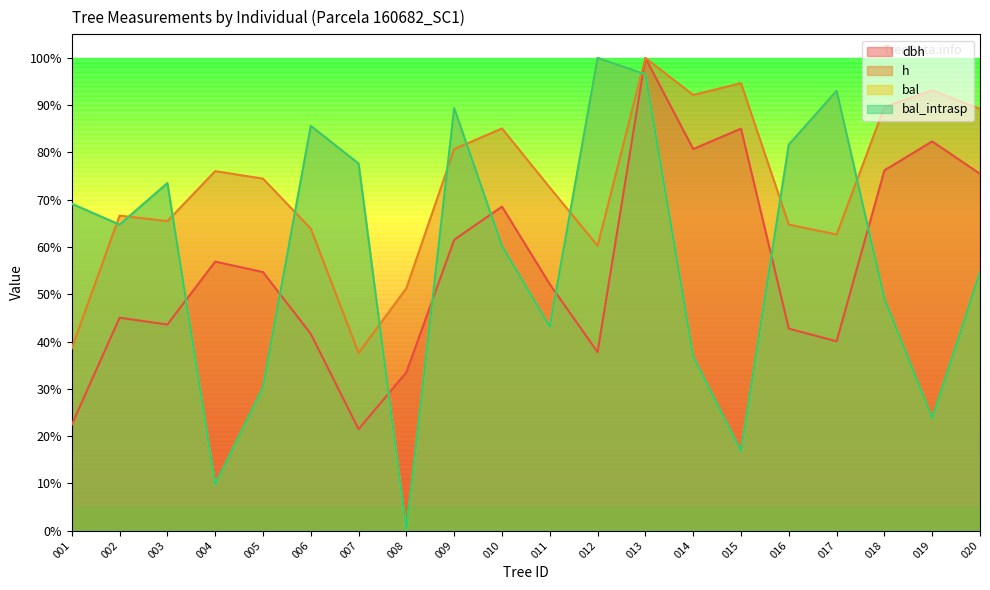

True or false: bal has a value of 0.7 at 003.

True